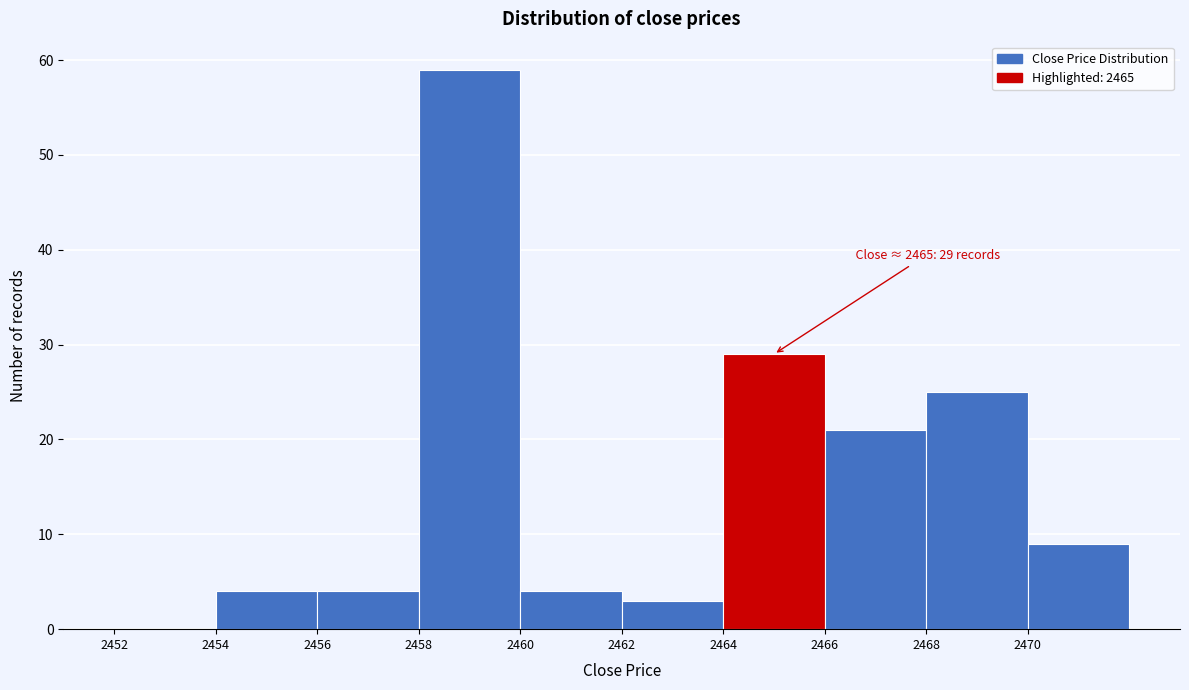

Which range on the x-axis has the tallest bar?

2458 to 2460